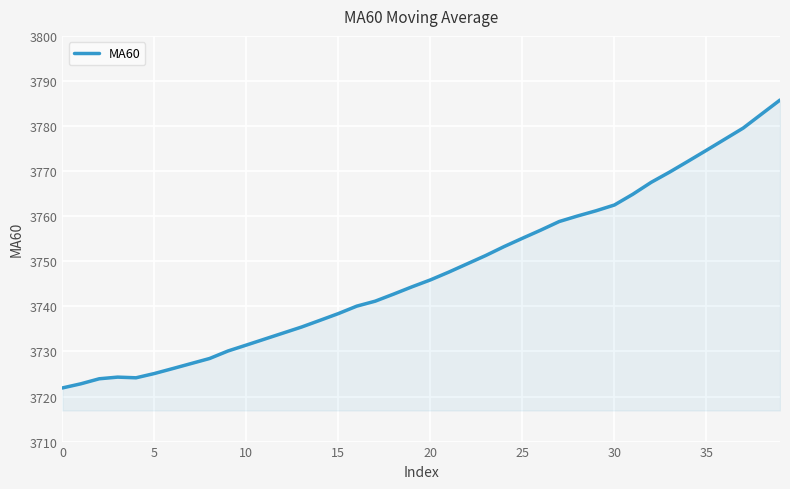

What is the difference between the maximum and minimum values?

63.9